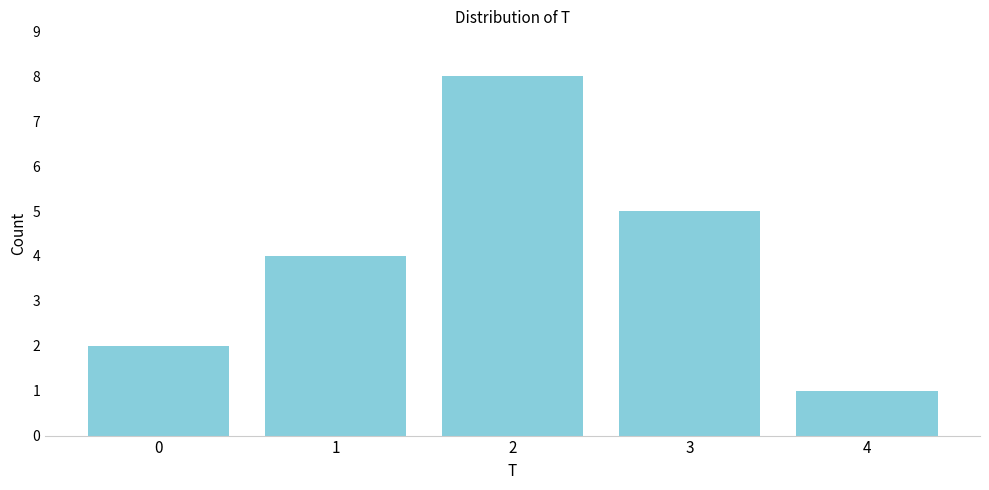

Which range on the x-axis has the tallest bar?

1.5 to 2.5